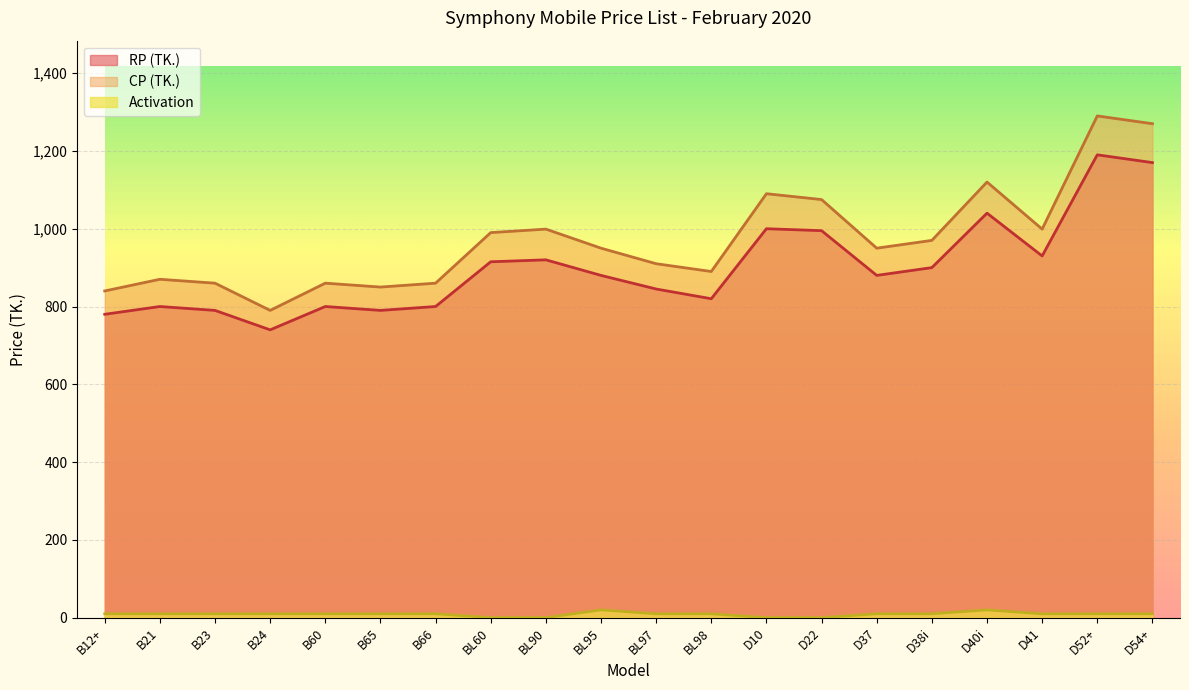

What is the minimum value for RP (TK.)?

740